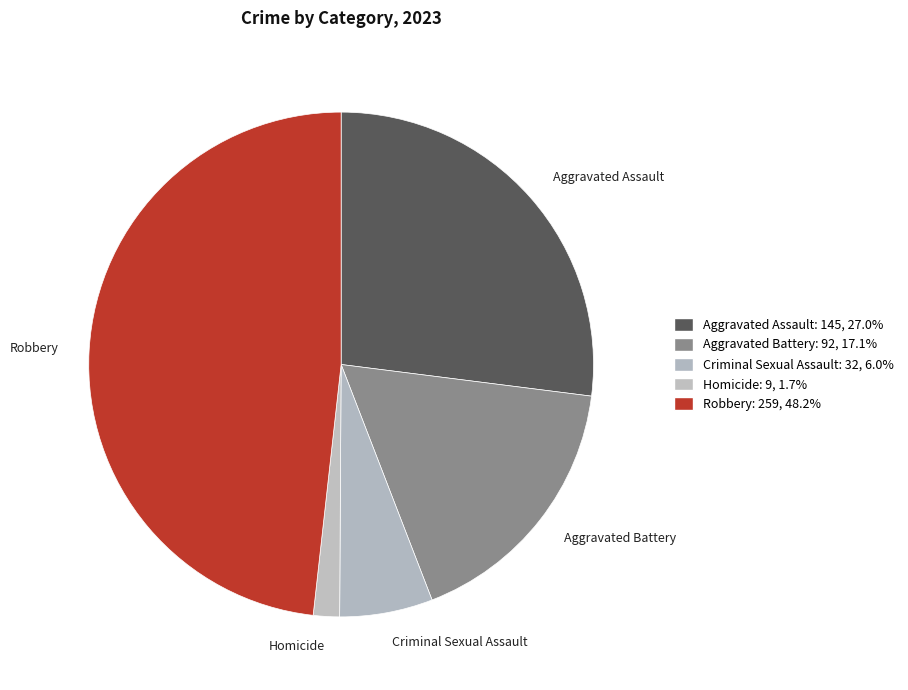

What is the largest slice in the pie chart?

Robbery